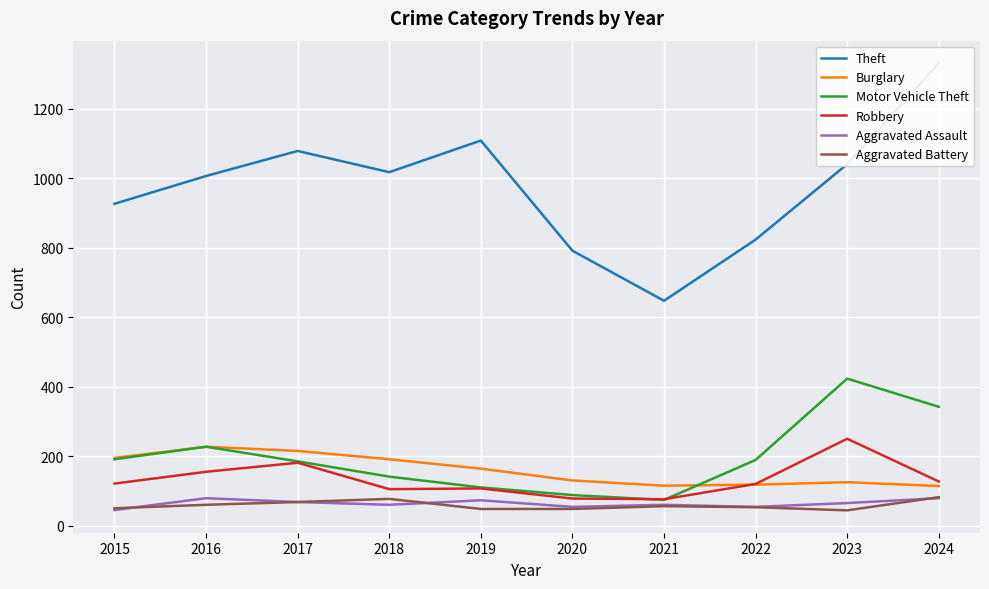

Reading left to right, transcribe all the data shown in this chart.

Theft: 2015=927	2016=1007	2017=1079	2018=1018	2019=1109	2020=792	2021=648	2022=824	2023=1041	2024=1332
Burglary: 2015=196	2016=228	2017=216	2018=192	2019=165	2020=131	2021=116	2022=119	2023=126	2024=115
Motor Vehicle Theft: 2015=192	2016=228	2017=186	2018=142	2019=111	2020=89	2021=75	2022=190	2023=424	2024=343
Robbery: 2015=122	2016=156	2017=182	2018=106	2019=108	2020=79	2021=77	2022=121	2023=251	2024=128
Aggravated Assault: 2015=46	2016=80	2017=69	2018=61	2019=74	2020=55	2021=61	2022=55	2023=66	2024=80
Aggravated Battery: 2015=51	2016=61	2017=69	2018=78	2019=49	2020=49	2021=57	2022=54	2023=45	2024=83